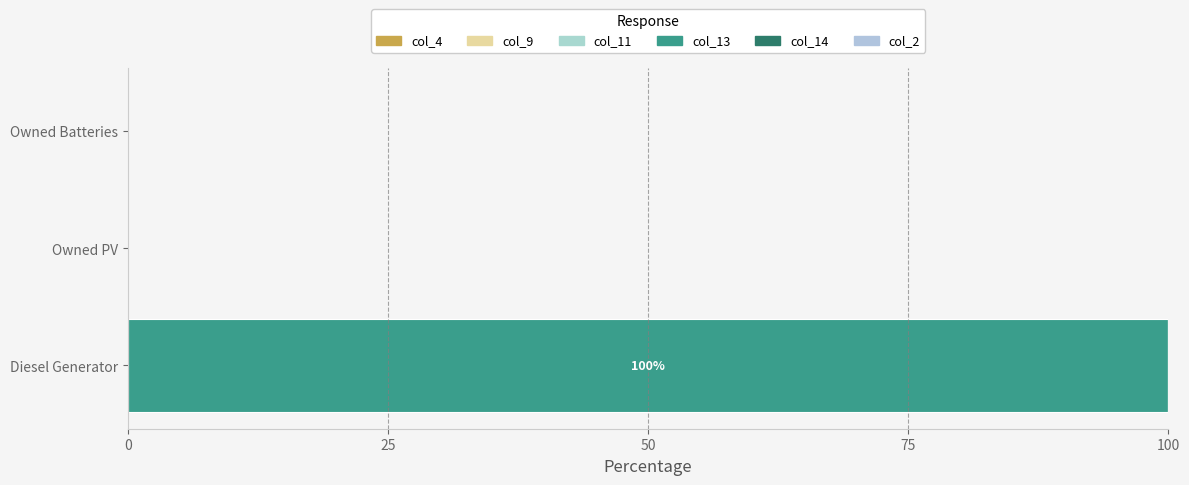

How many categories are shown in the chart?

3